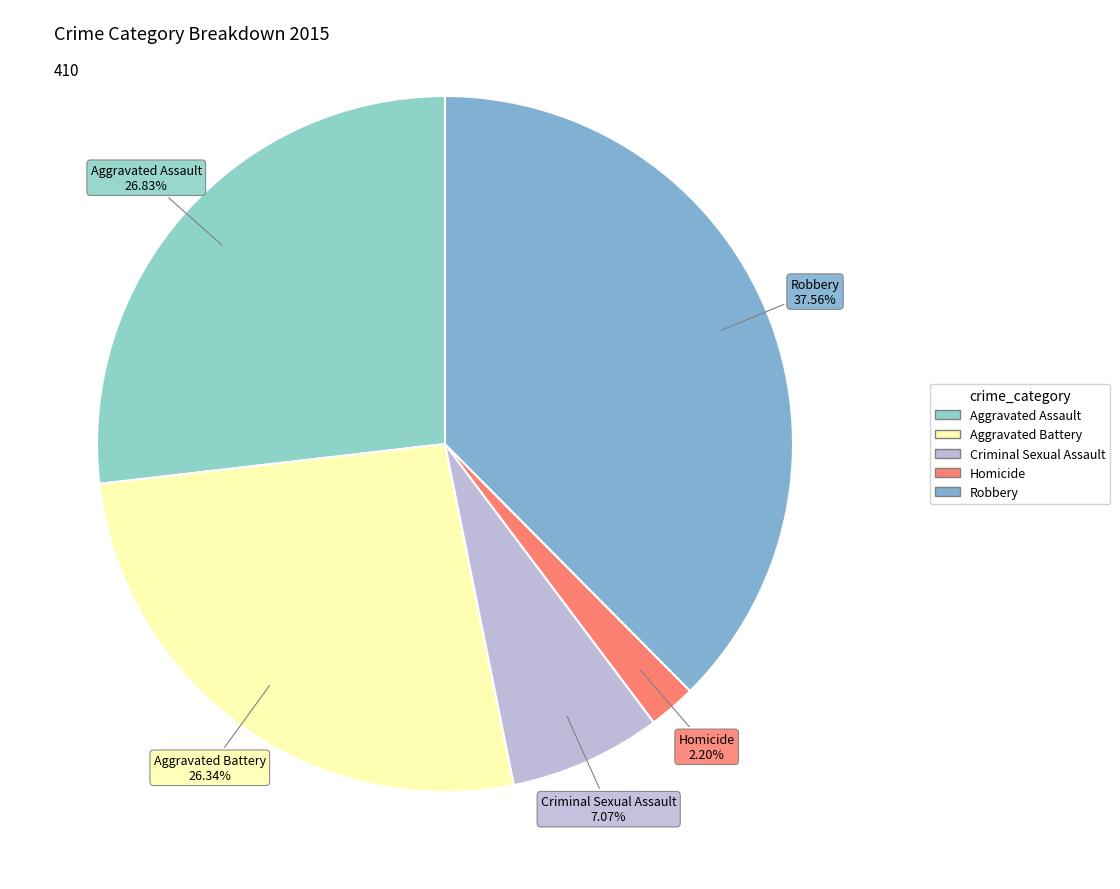

Is there a majority slice in this chart?

No